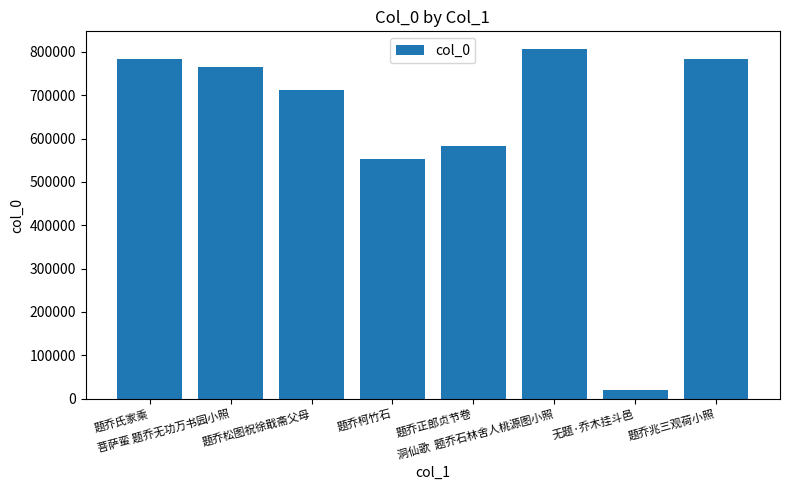

What is the average value?

625925